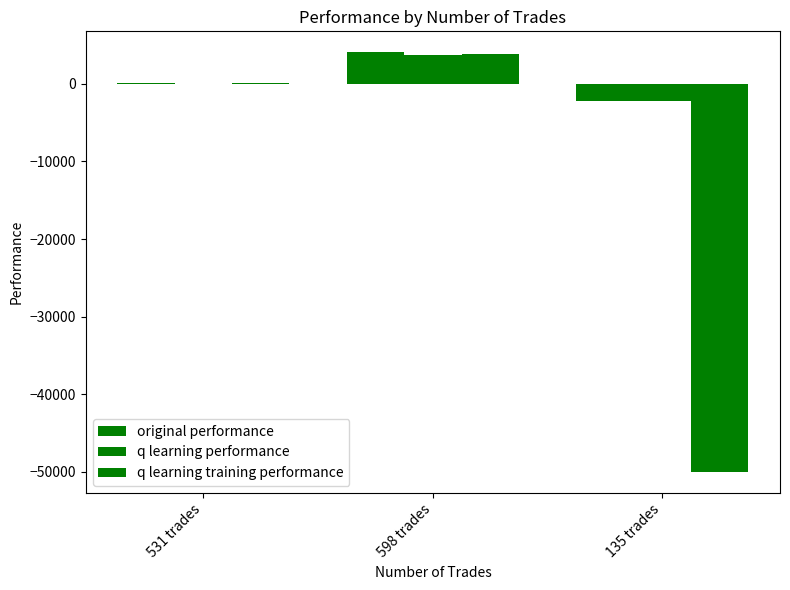

What is the sum of all q learning performance values?

1530.5